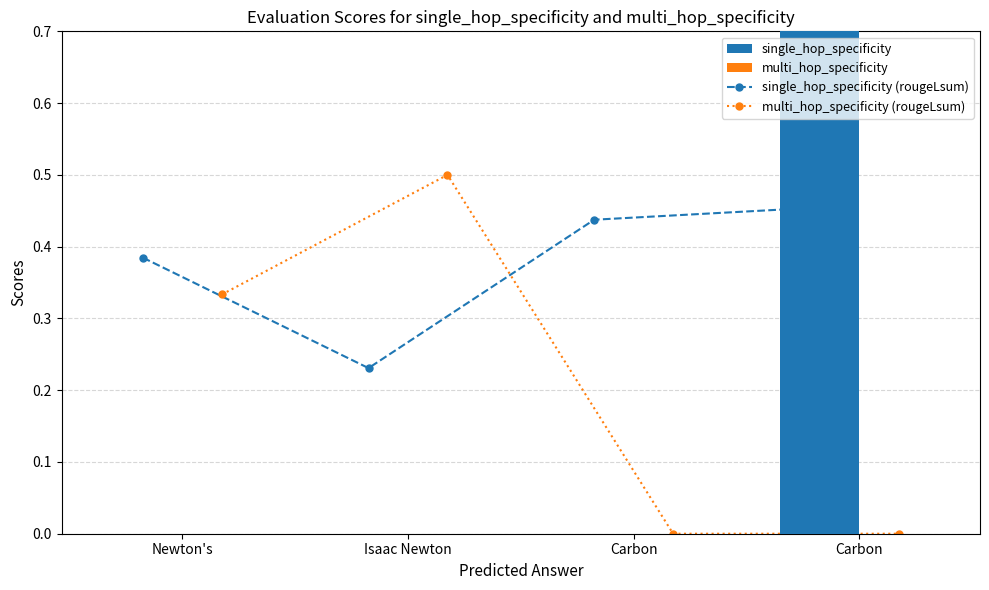

At which category does the chart reach its peak across all series?

Carbon